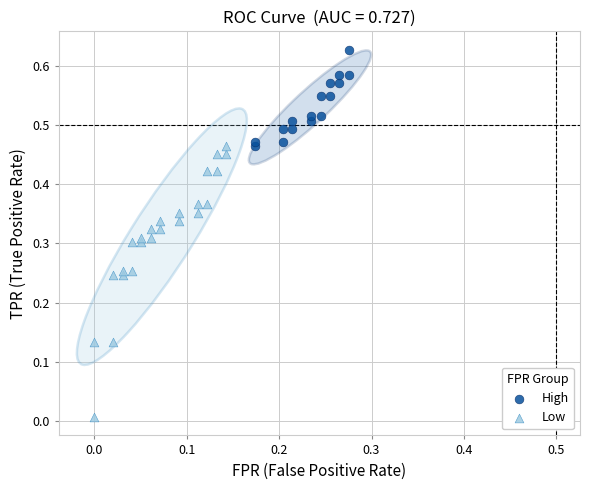

Which series contains the highest Y value?

High